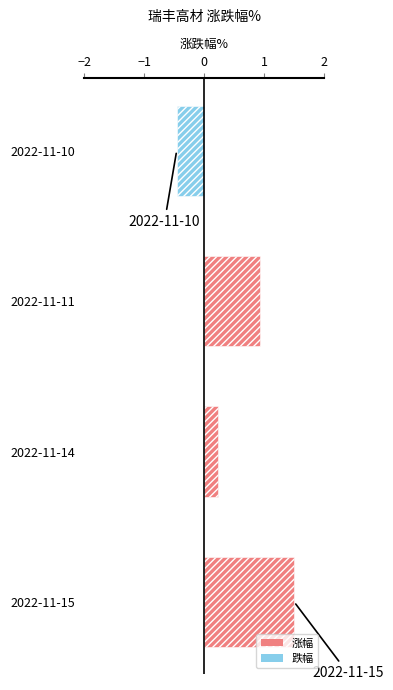

At which label is the value closest to 0?

2022-11-14